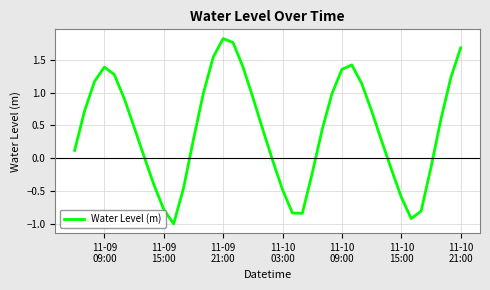

True or false: the data has more than 2 interior local peaks.

True